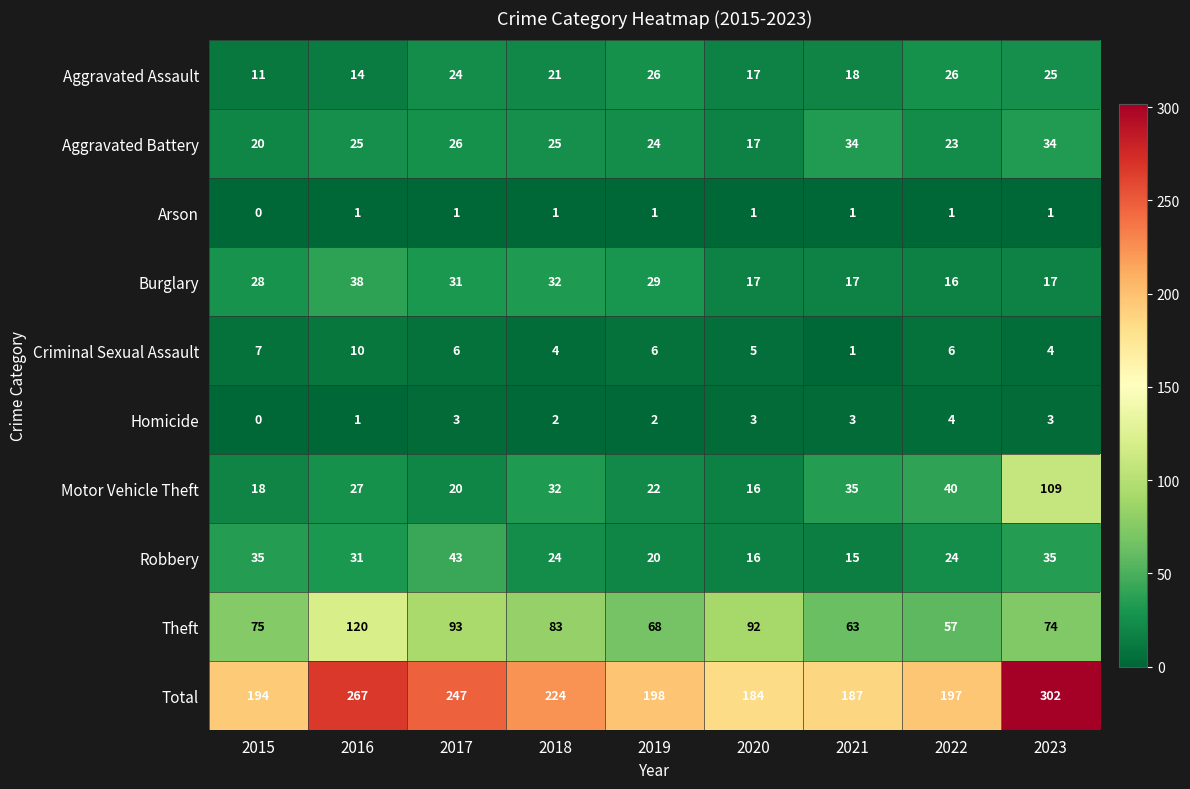

At which category is the sum across all series the highest?

2023